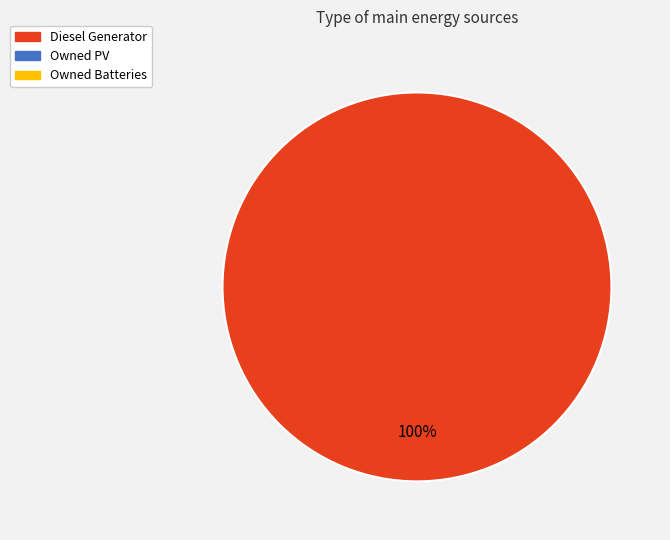

How many slices are in this pie chart?

1